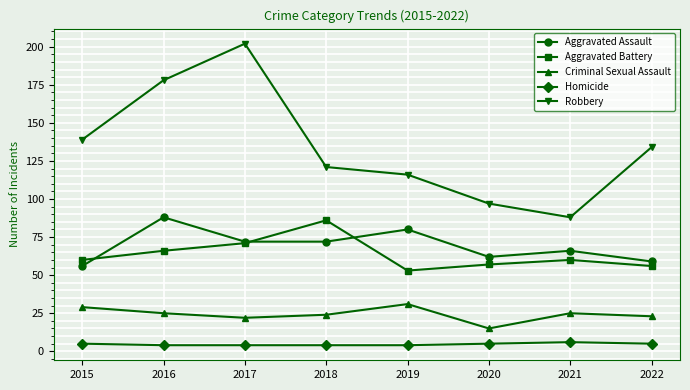

At which category does Robbery reach its first local peak?

2017